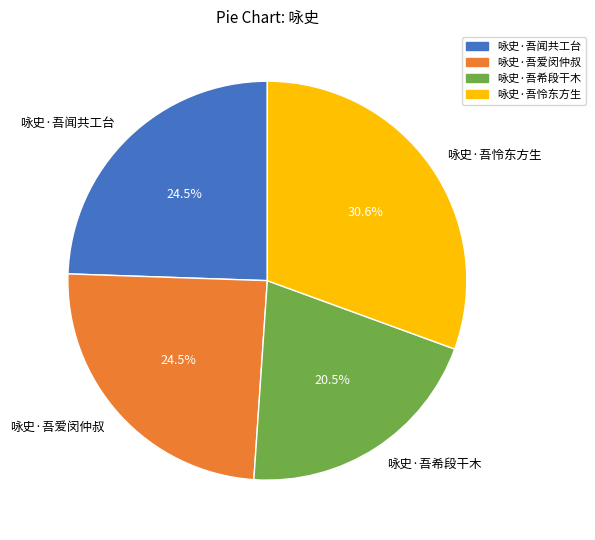

What percentage is NOT represented by 咏史·吾闻共工台?

75.5%